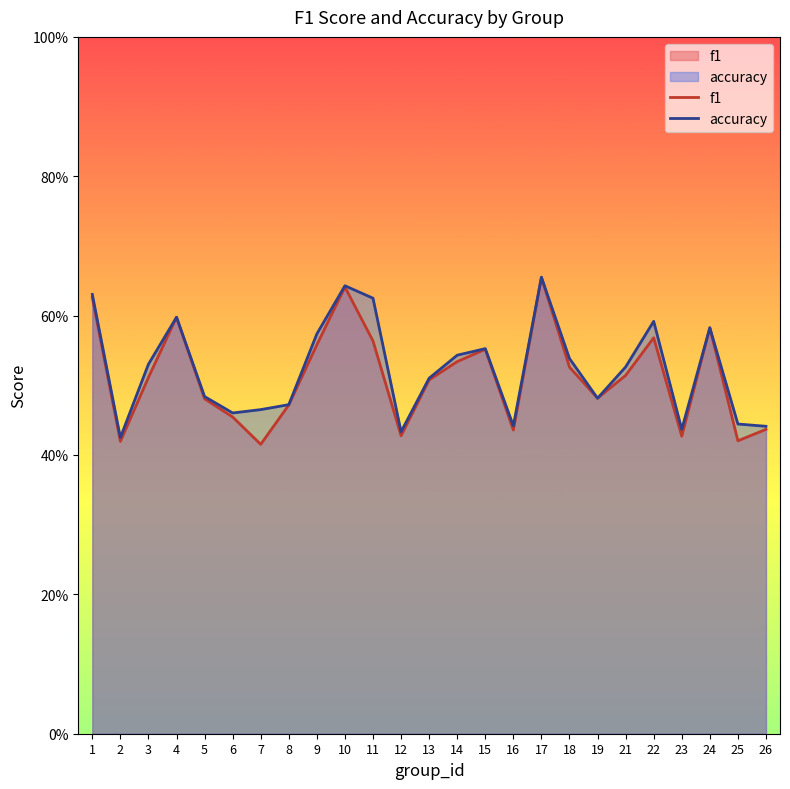

How many interior local peaks does the accuracy series have?

6